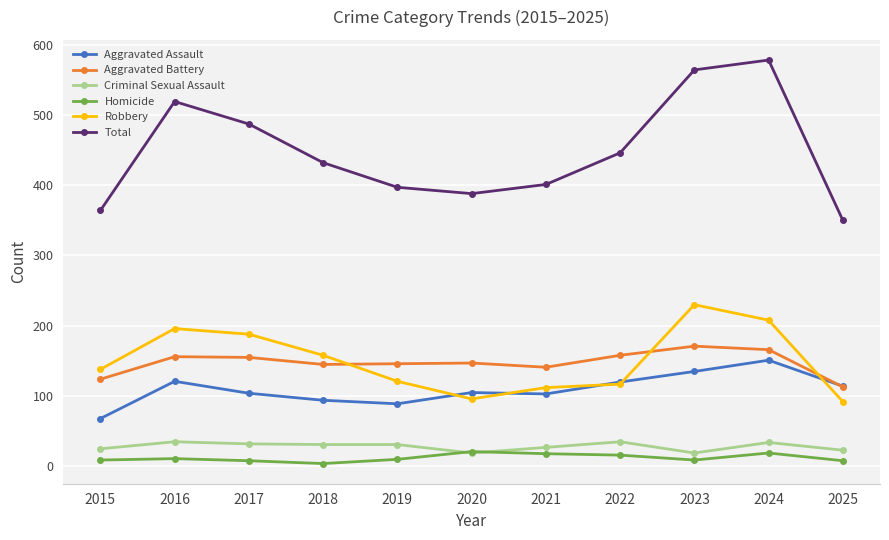

What is the value of the Aggravated Battery point at the 10th from the left?

166